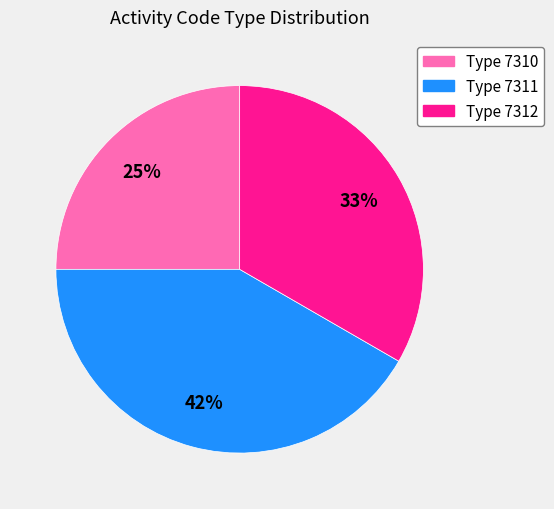

What is the ratio of the value at Type 7312 to the value at Type 7310?

1.3